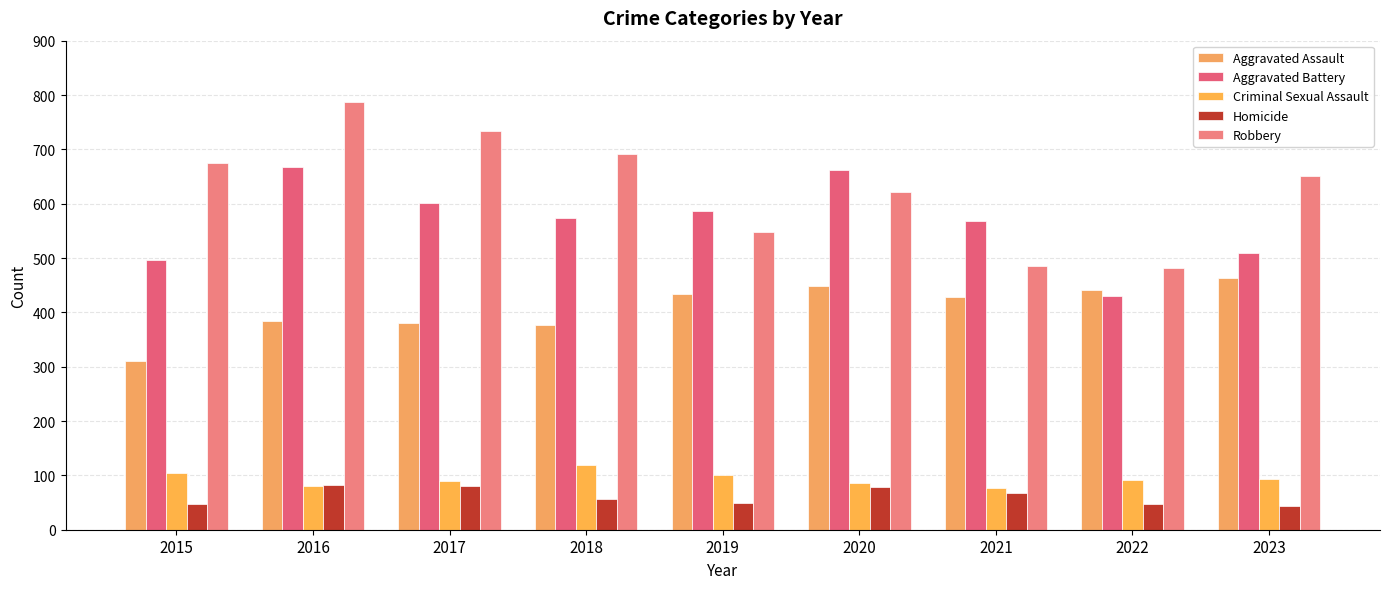

Is it true that Homicide equals 78 at 2020?

True